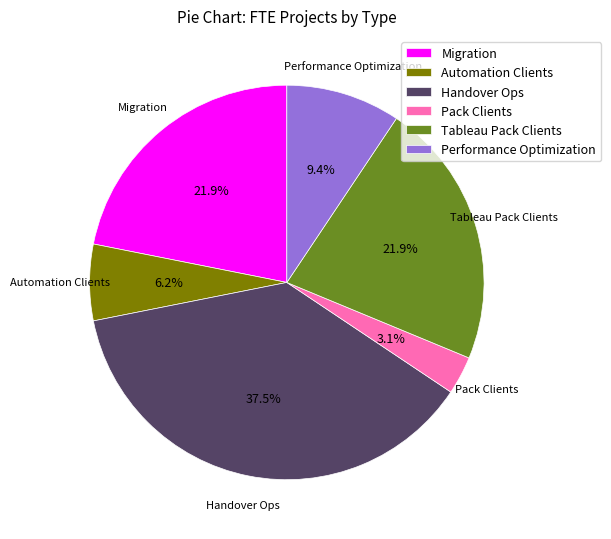

To the nearest percent, what is the difference between the Migration and Pack Clients slice percentages?

19%